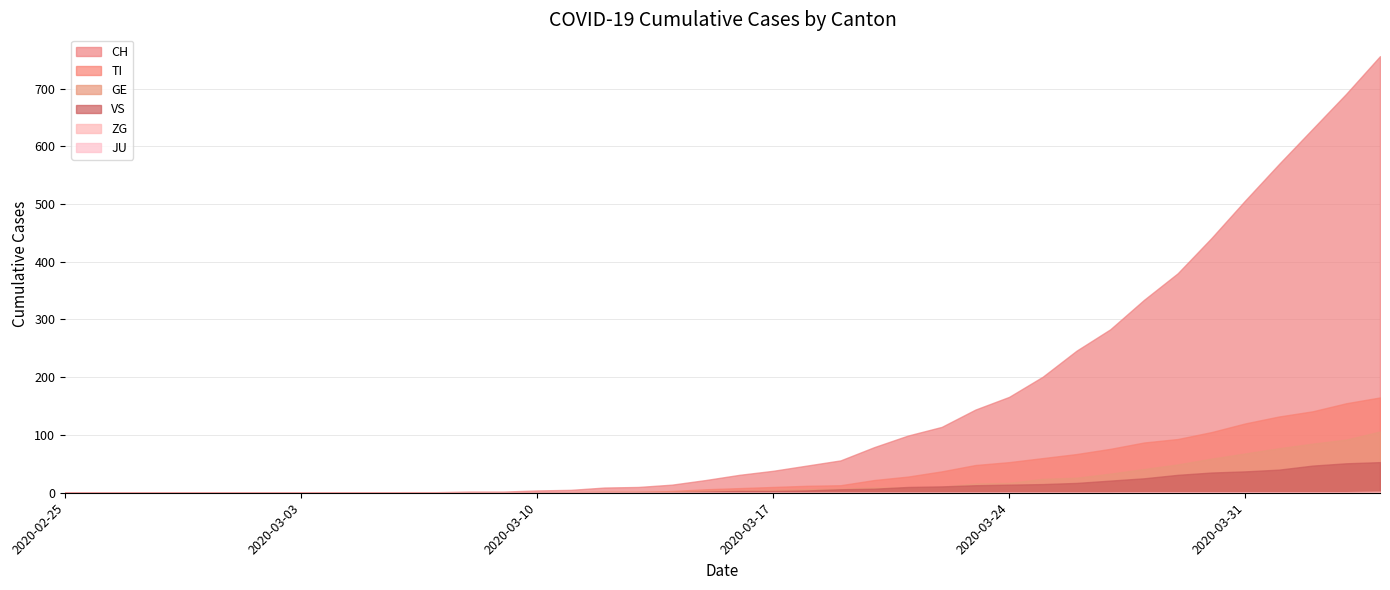

At how many categories does at least one series exceed 389?

6